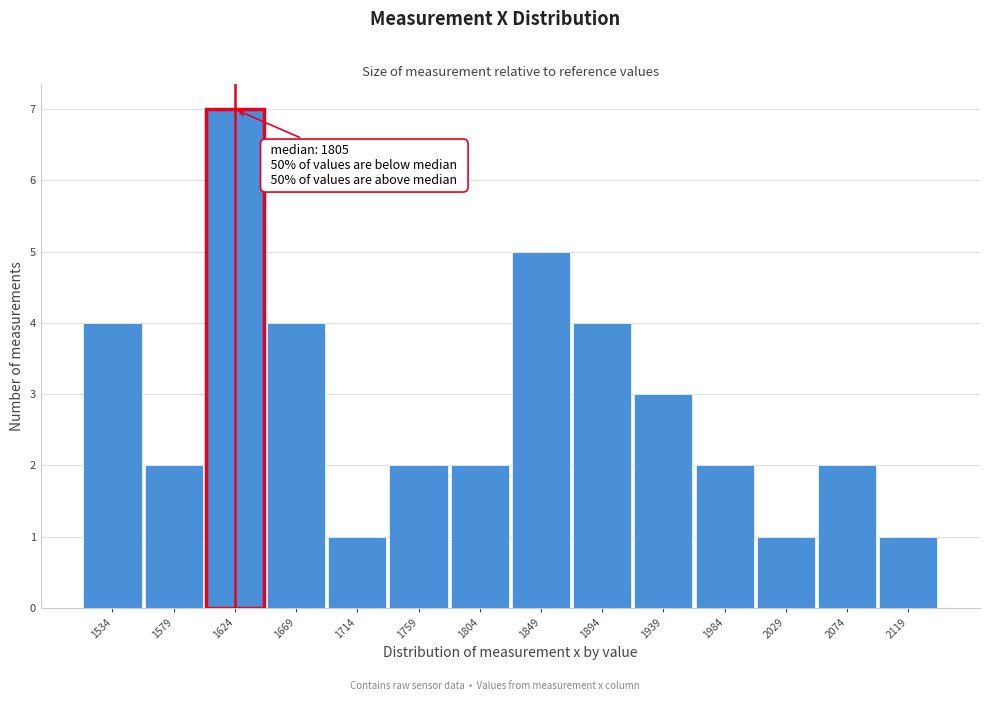

Reading left to right, what are all the values shown in this chart?

1534=4	1579=2	1624=7	1669=4	1714=1	1759=2	1804=2	1849=5	1894=4	1939=3	1984=2	2029=1	2074=2	2119=1